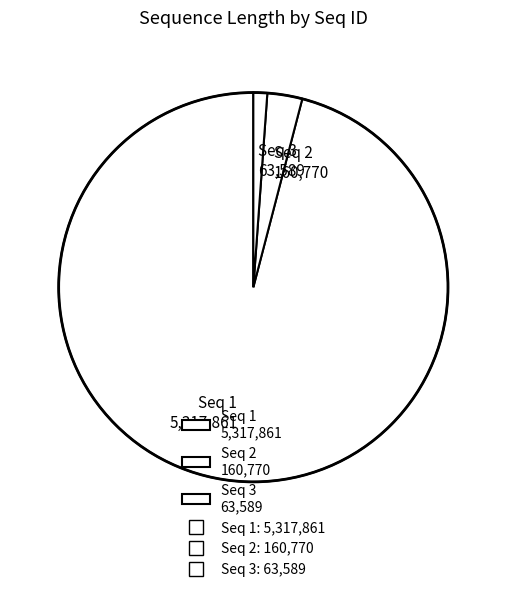

Is it true that Seq 1 5,317,861 is 87% of the pie?

False